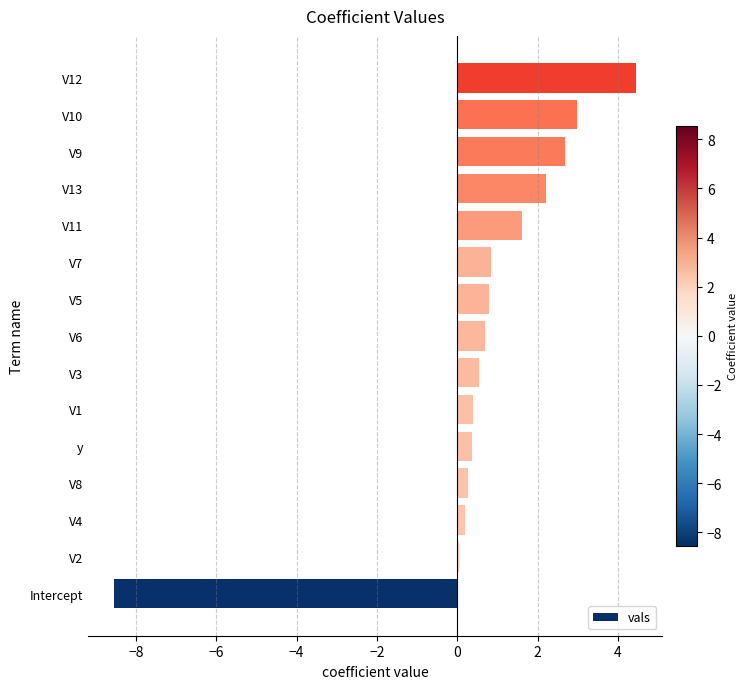

Which has a higher value, V12 or V7?

V12